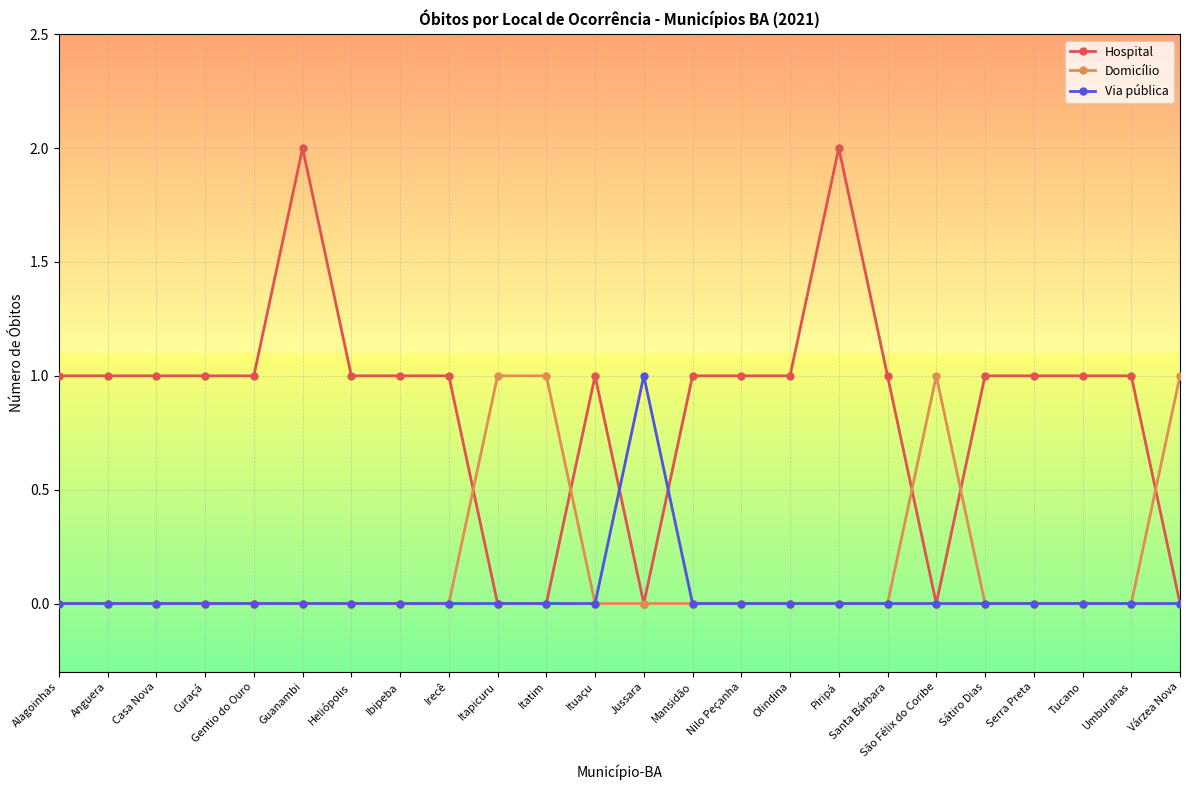

Reading left to right, transcribe all the data shown in this chart.

Hospital: 1	1	1	1	1	2	1	1	1	0	0	1	0	1	1	1	2	1	0	1	1	1	1	0
Domicílio: 0	0	0	0	0	0	0	0	0	1	1	0	0	0	0	0	0	0	1	0	0	0	0	1
Via pública: 0	0	0	0	0	0	0	0	0	0	0	0	1	0	0	0	0	0	0	0	0	0	0	0